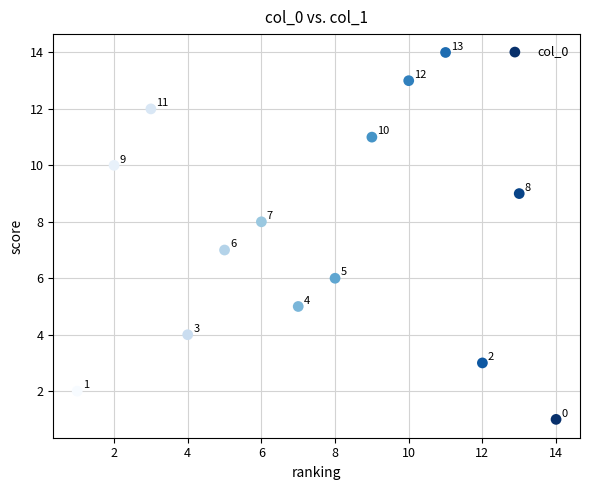

What Y value in the scatter plot is closest to 7?

7